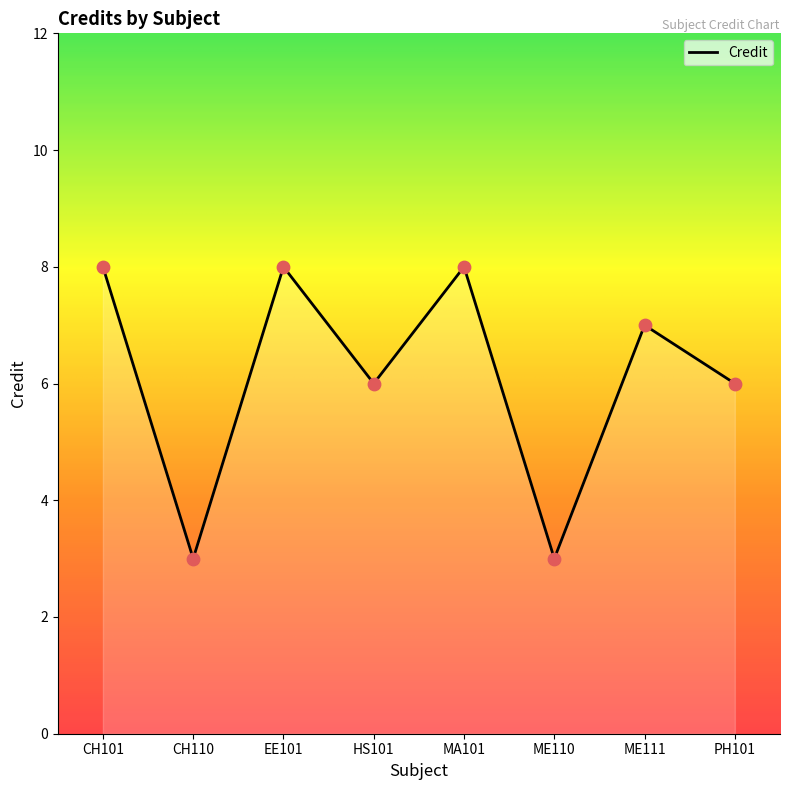

What is the change in value from CH101 to CH110?

-5